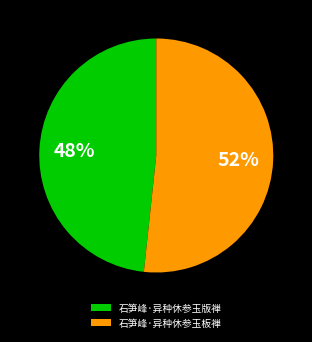

To the nearest percent, what is the combined percentage of 石笋峰·异种休参玉板禅 and 石笋峰·异种休参玉版禅?

100%